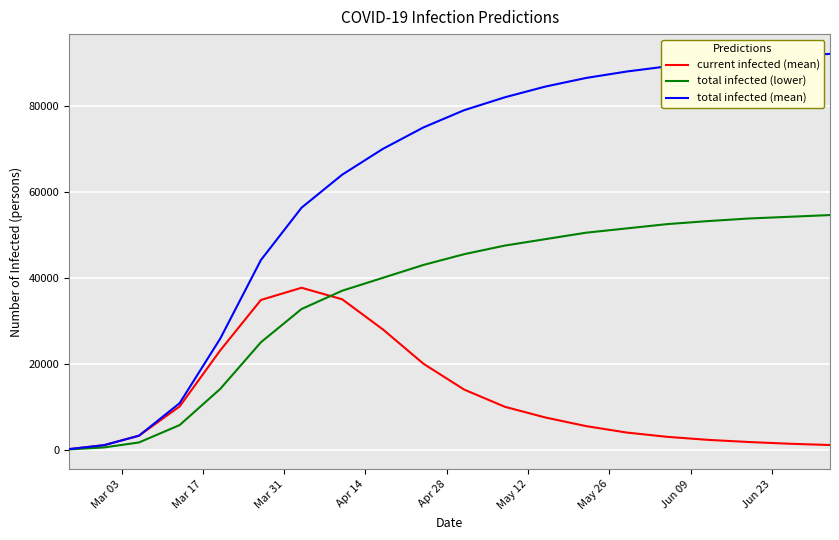

List the series in order of their overall mean, highest first.

total infected (mean), total infected (lower), current infected (mean)